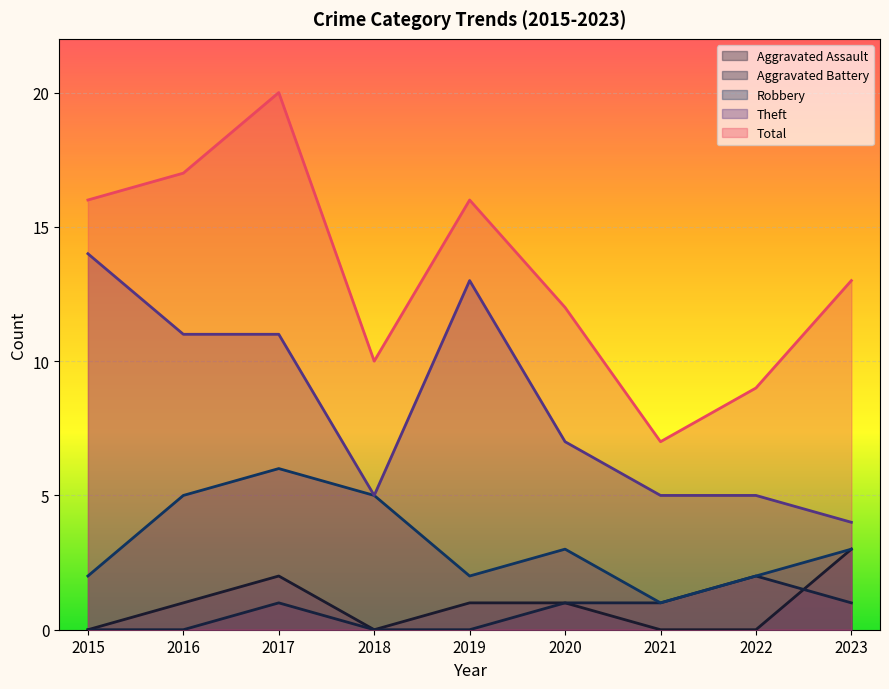

True or false: Aggravated Battery and Robbery intersect in this chart.

False